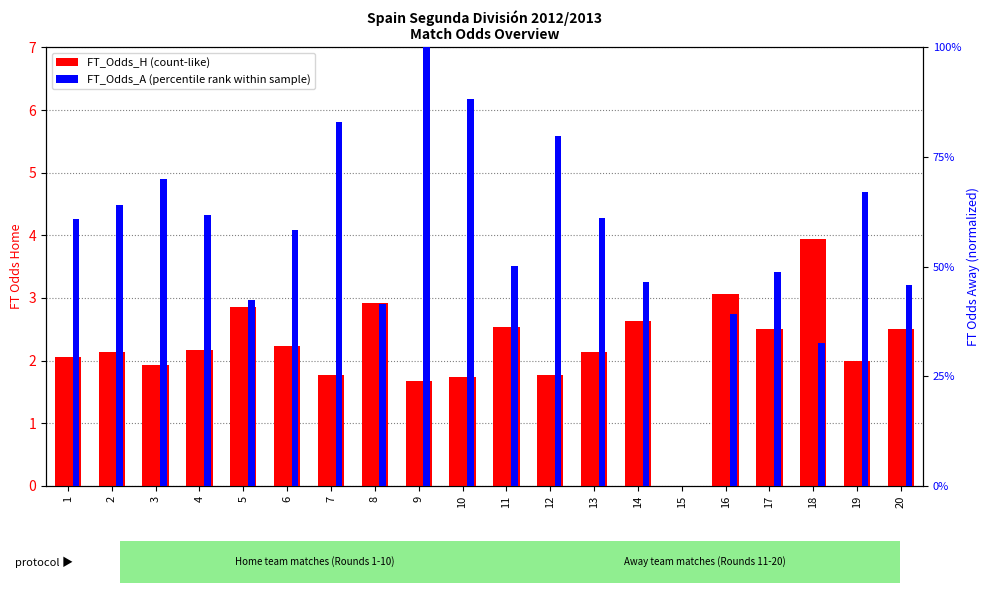

Reading left to right, what are all the values shown in this chart?

FT_Odds_H: 1=2.1	2=2.1	3=1.9	4=2.2	5=2.9	6=2.2	7=1.8	8=2.9	9=1.7	10=1.7	11=2.5	12=1.8	13=2.1	14=2.6	15=0.0	16=3.1	17=2.5	18=3.9	19=2.0	20=2.5
FT_Odds_A (pct): 1=0.6	2=0.6	3=0.7	4=0.6	5=0.4	6=0.6	7=0.8	8=0.4	9=1.0	10=0.9	11=0.5	12=0.8	13=0.6	14=0.5	15=0.0	16=0.4	17=0.5	18=0.3	19=0.7	20=0.5